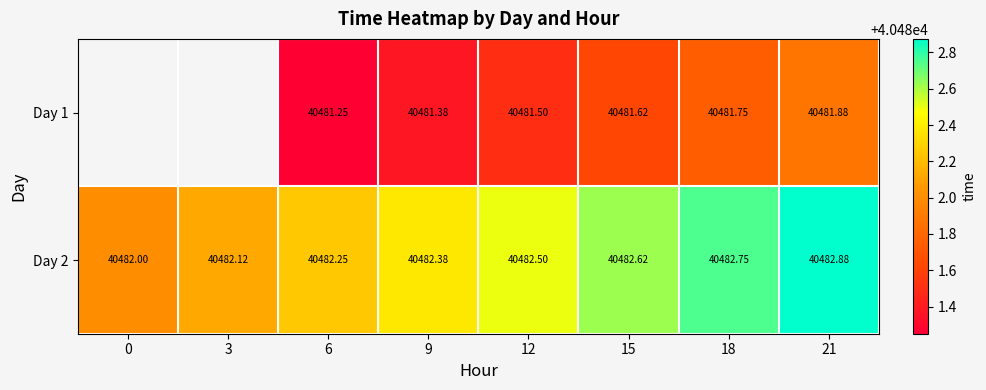

Is the value of Day 2 at 12 greater than the value of Day 1 at 15?

Yes